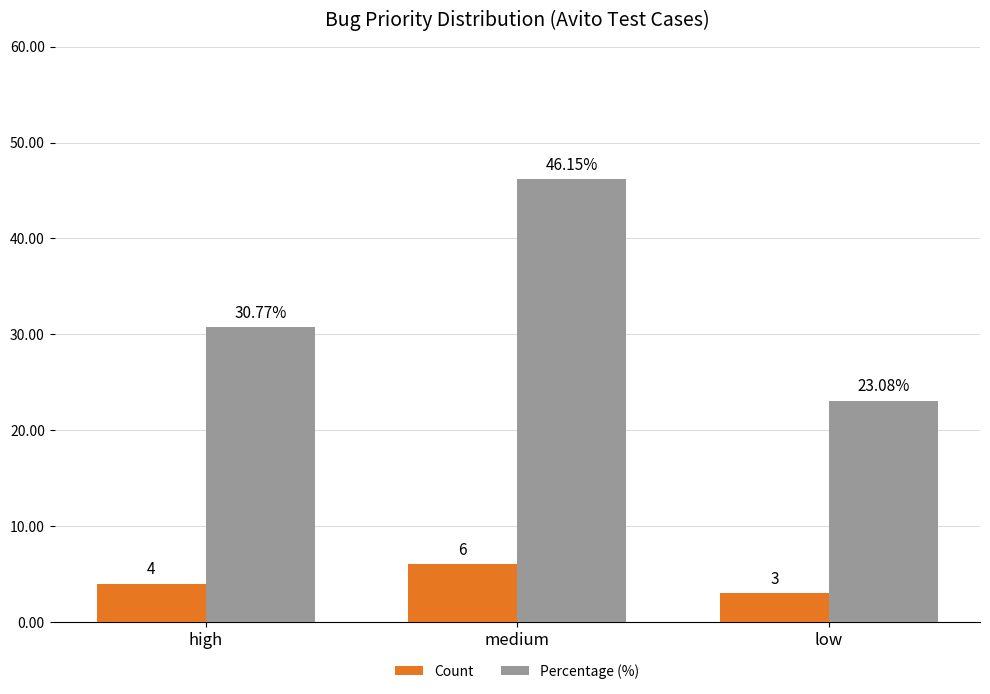

List the series in order of their overall mean, highest first.

Percentage (%), Count